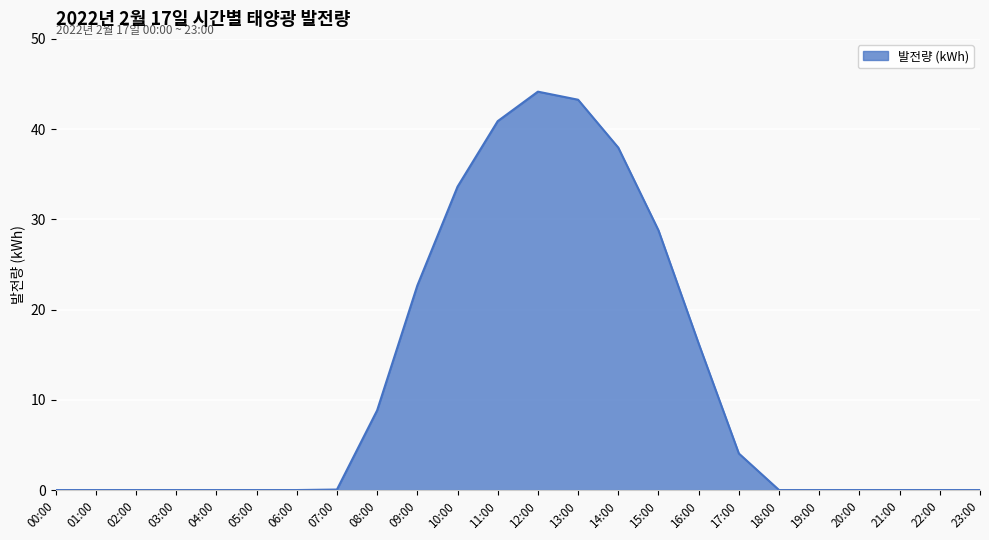

Where is the data nearest to the value 22?

09:00